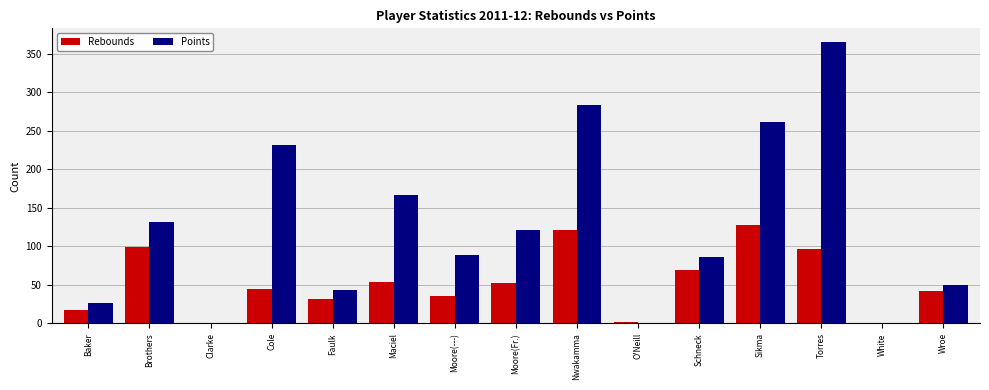

Between Schneck and Wroe, which series saw the biggest shift?

Points